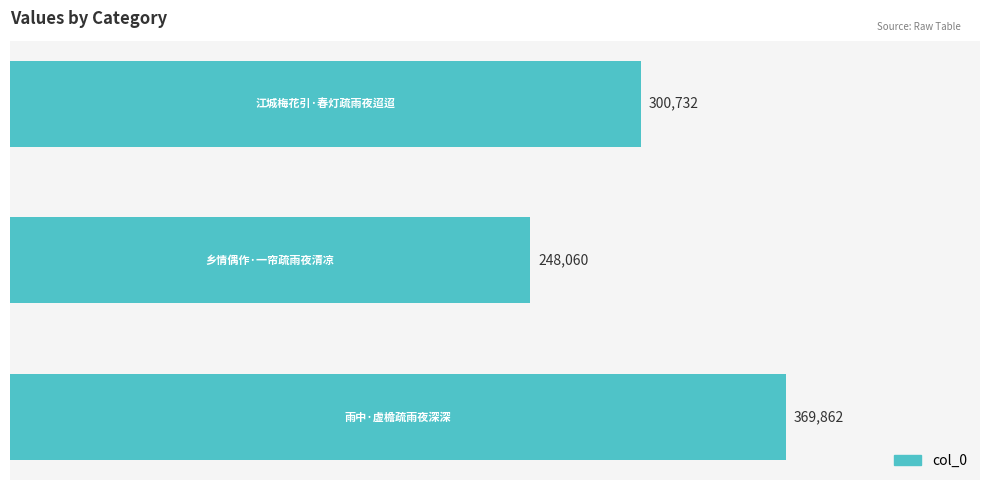

How many categories are shown in the chart?

3